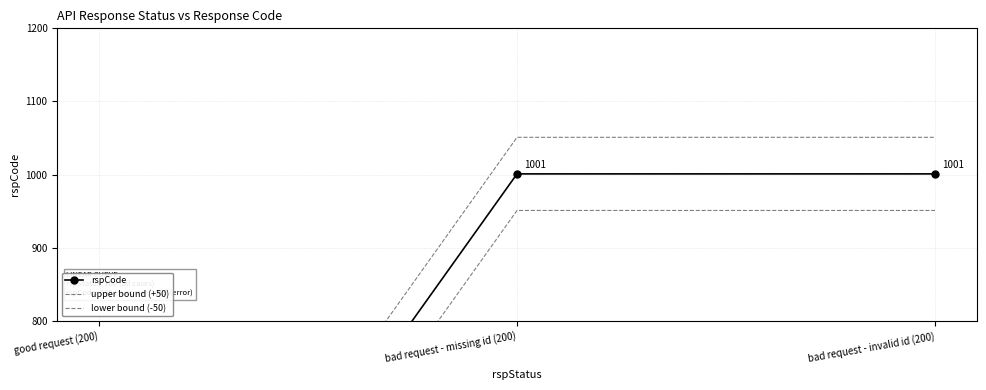

Count the lower bound (-50) values in the range 150 to 951.

3